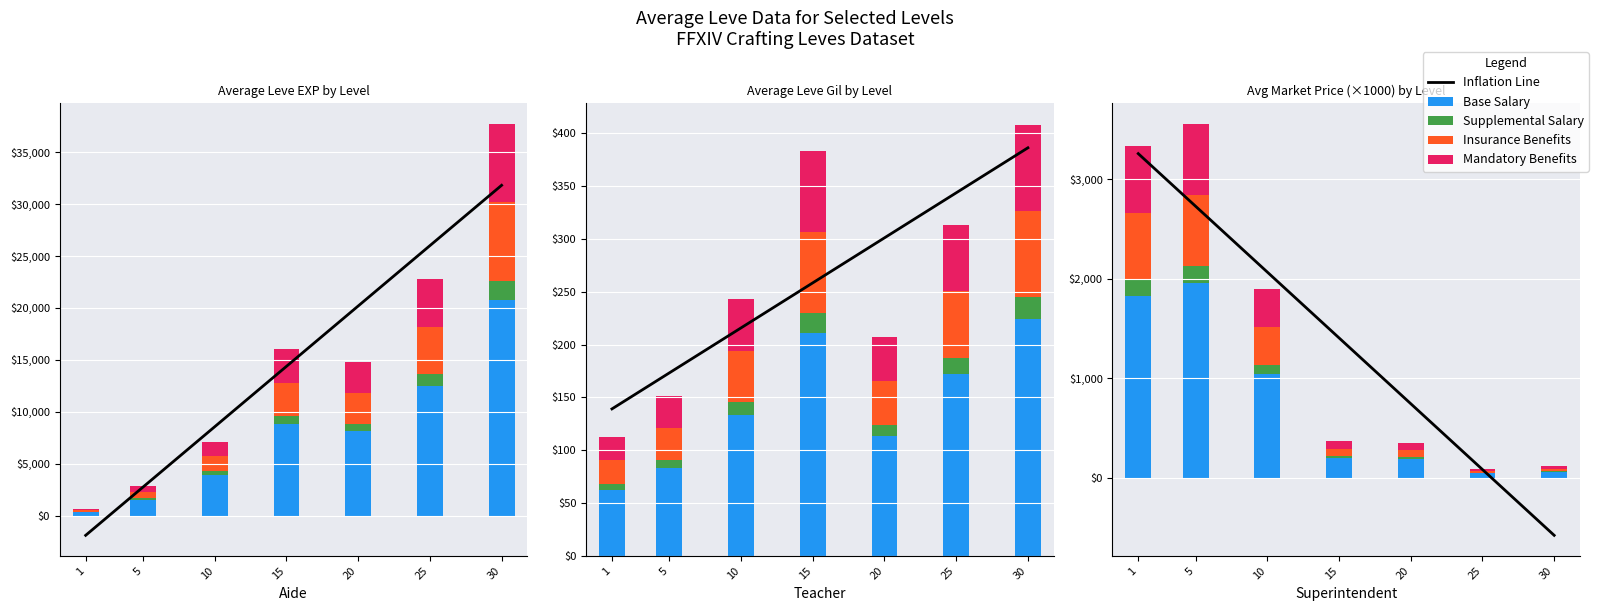

Which series has the largest range (max minus min)?

Inflation Line